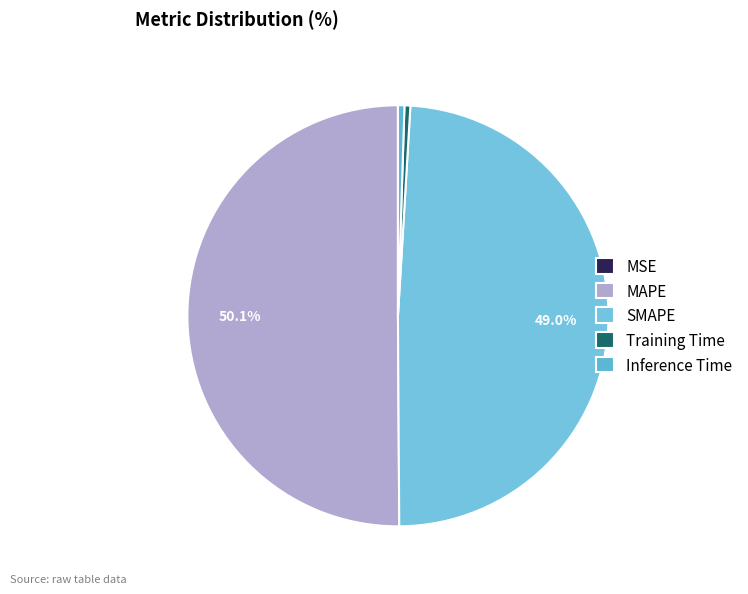

Which slice represents more than half of the pie?

MAPE